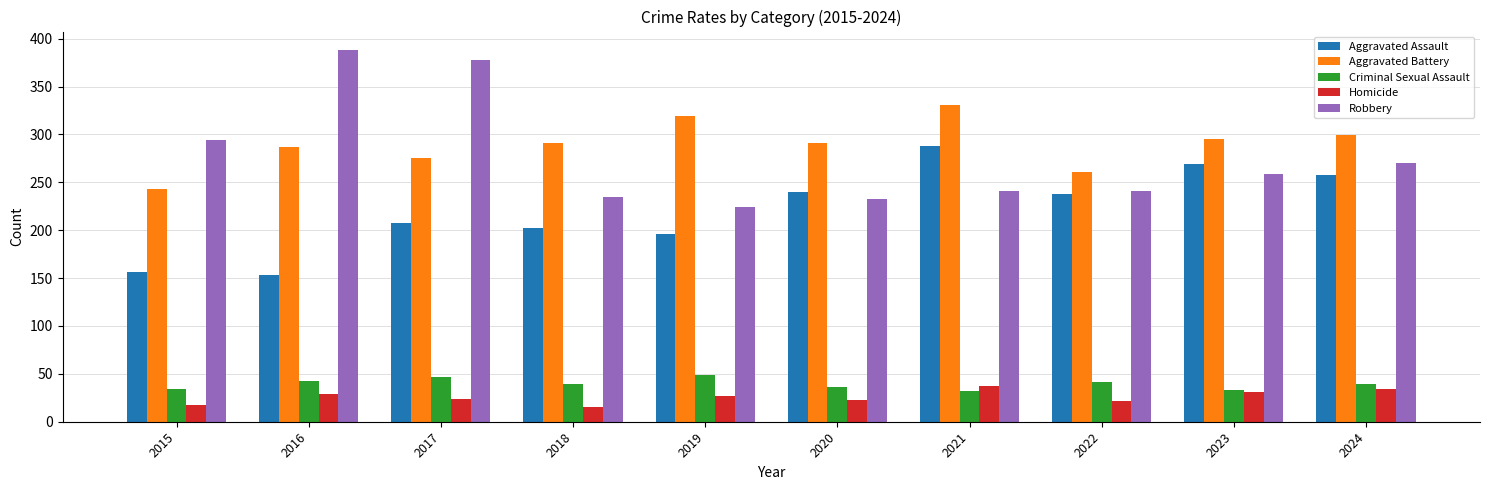

What is the difference between the maximum and minimum values in the Criminal Sexual Assault series?

17